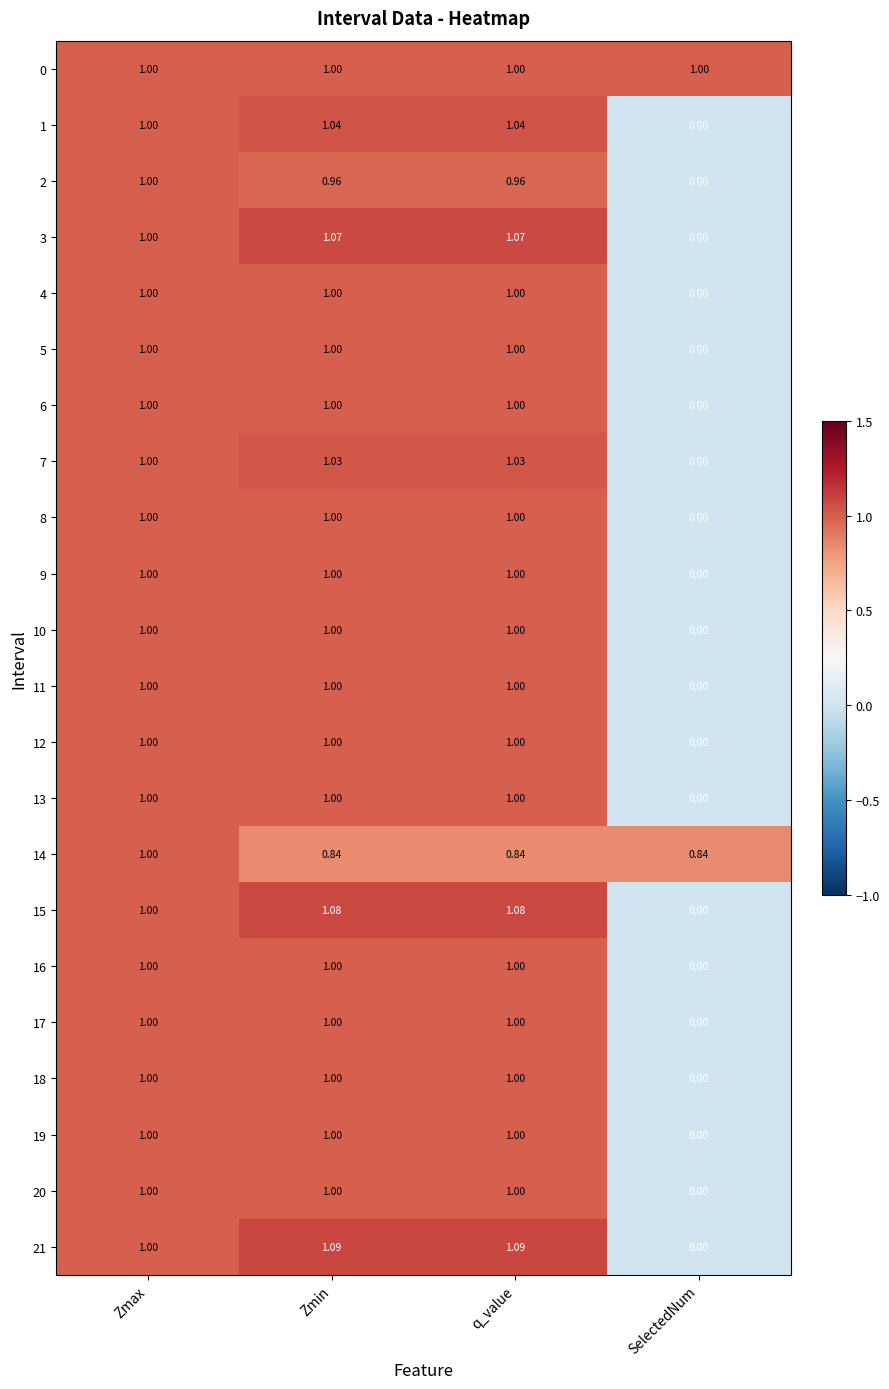

At how many categories does at least one series exceed 0?

4